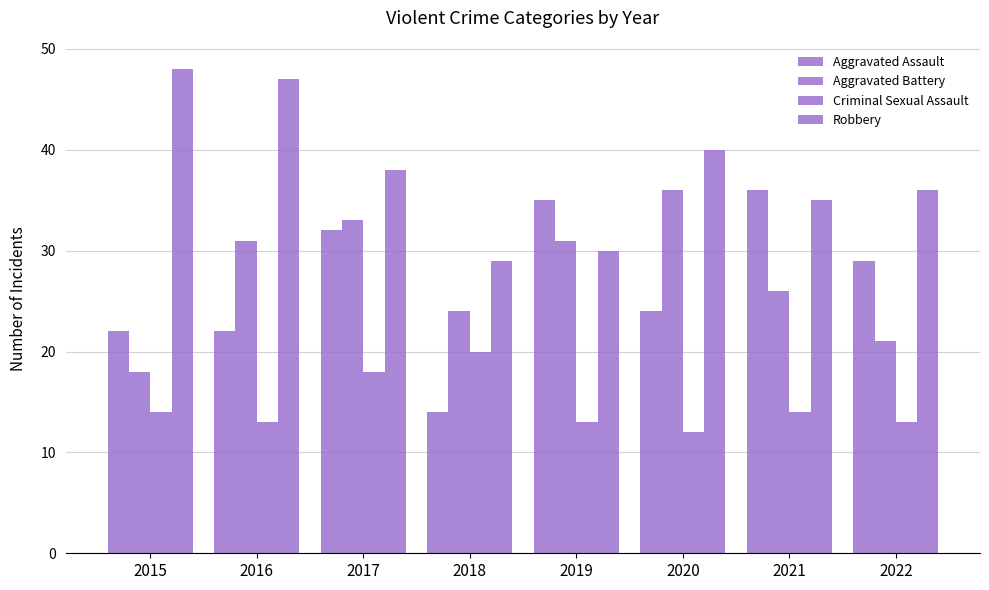

How many series are shown in this chart?

4